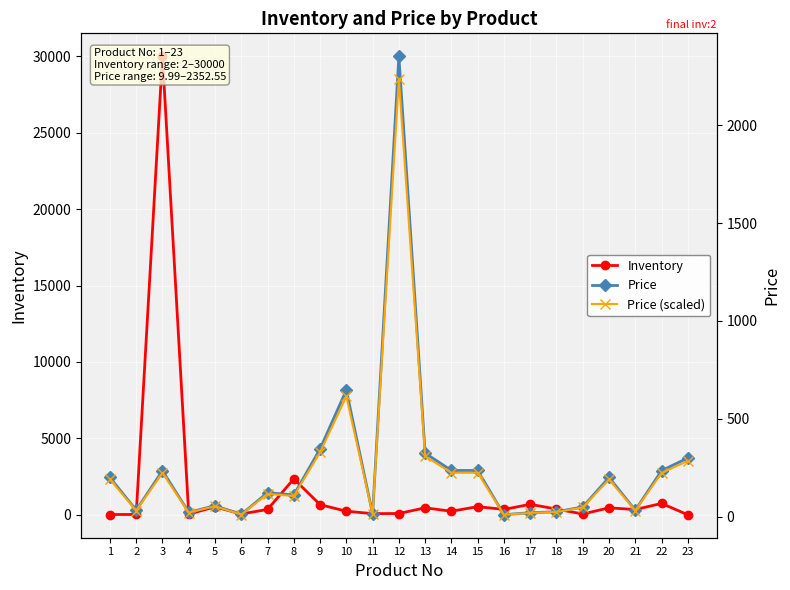

At how many categories does at least one series exceed 16672?

1